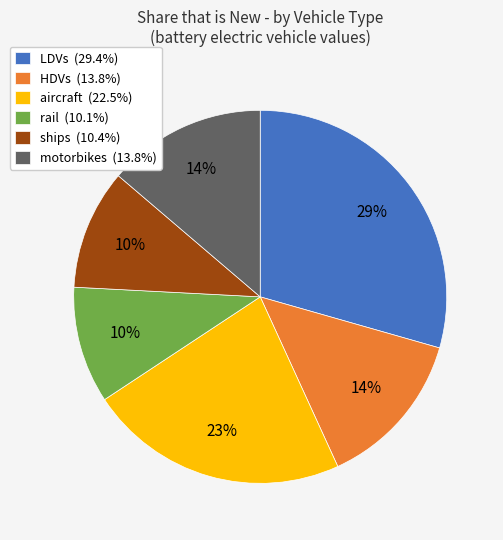

Which slice is the largest?

LDVs